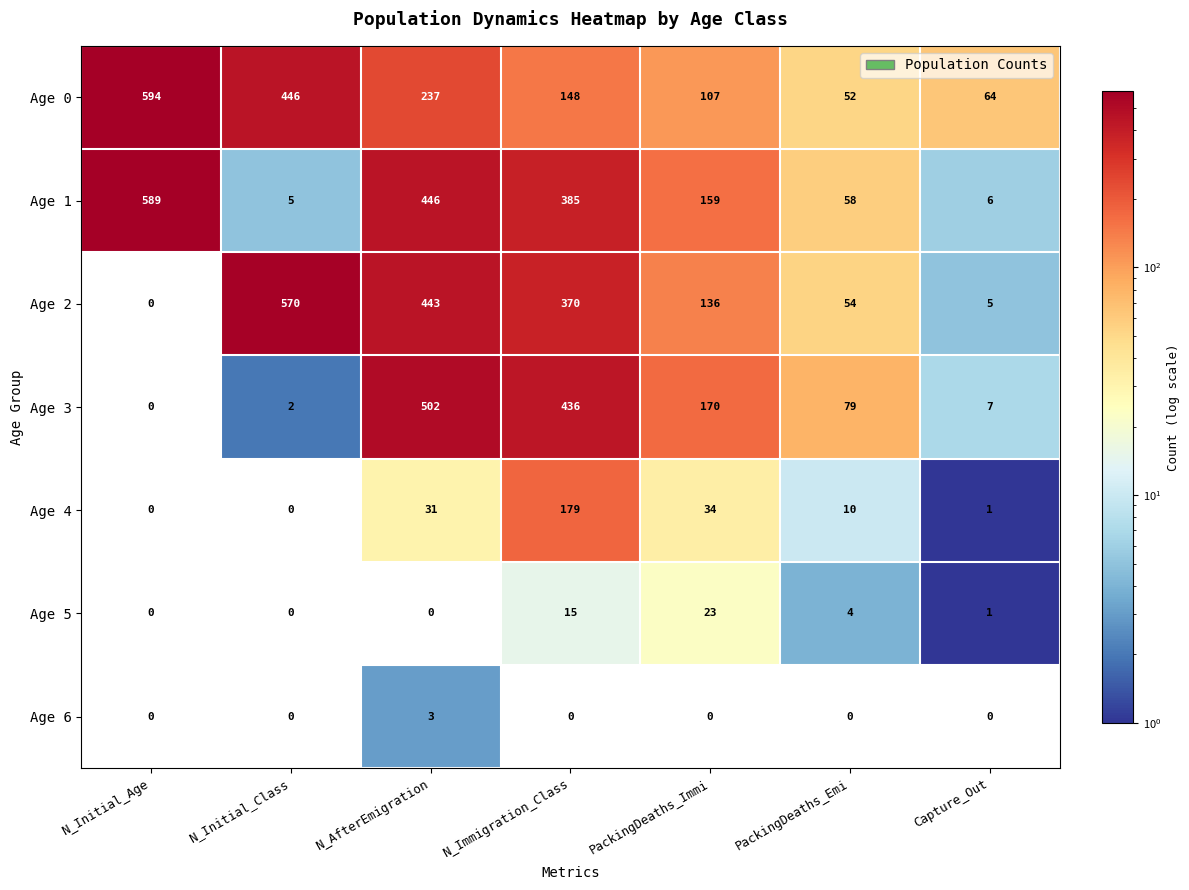

Count the Age 6 values in the range 0 to 1.

6